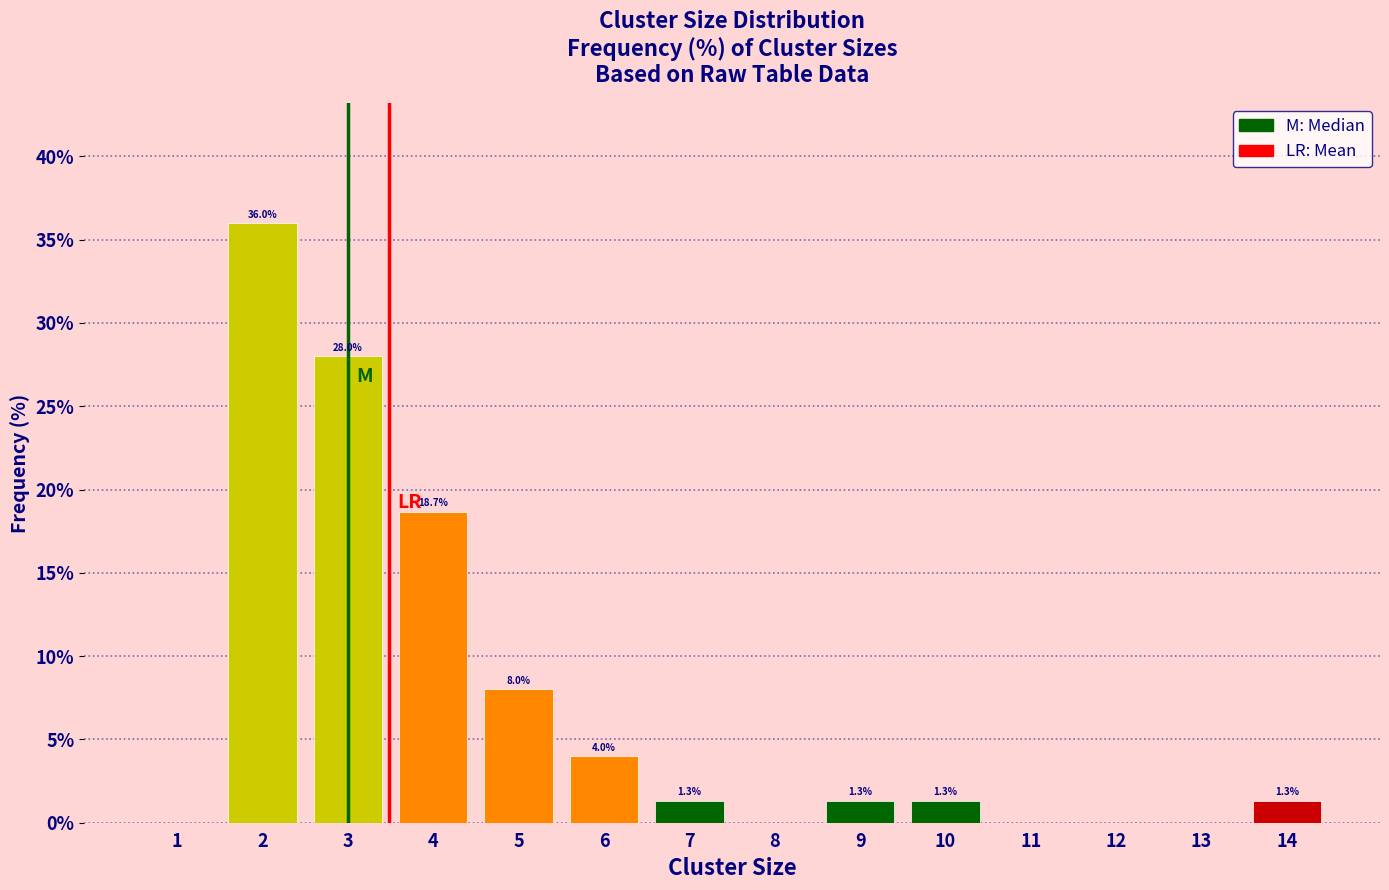

Which range on the x-axis has the tallest bar?

1.5 to 2.5